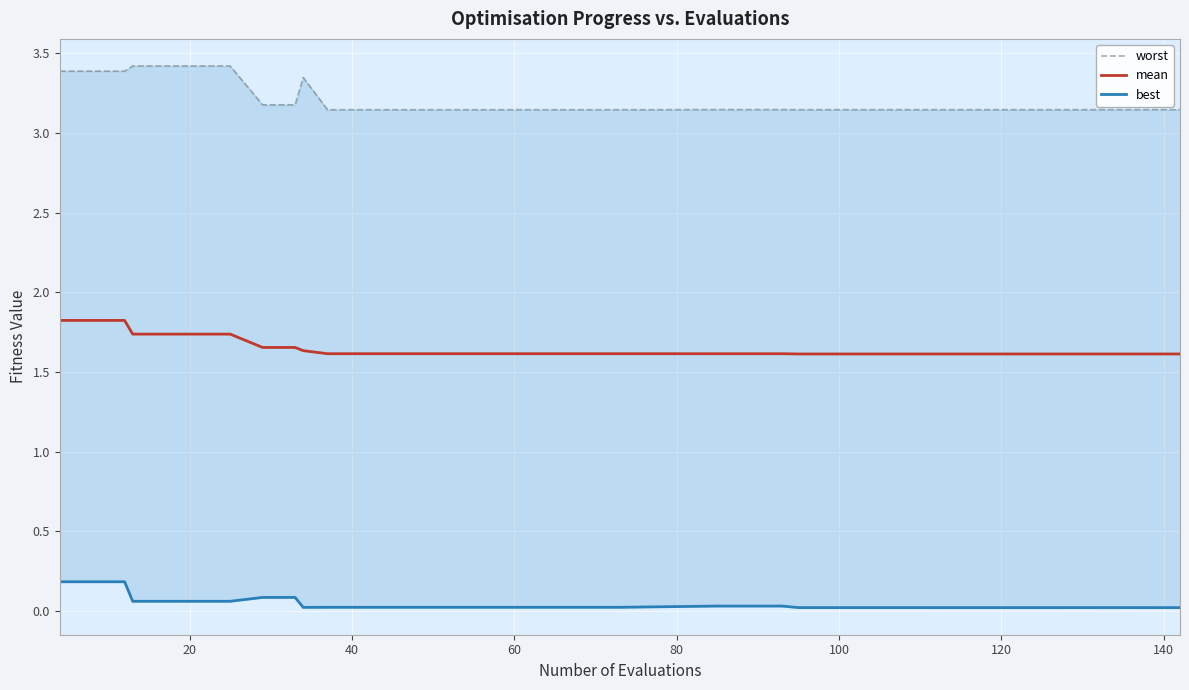

What is the lowest value of the mean series?

1.6